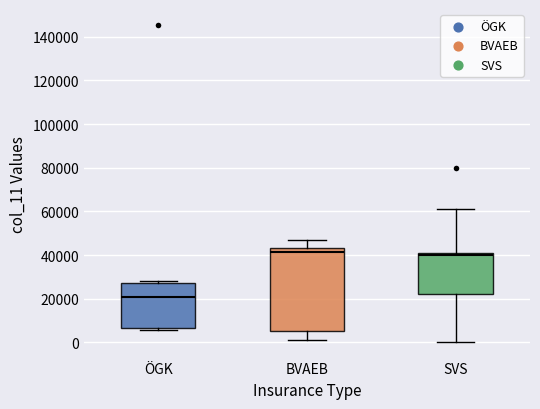

Comparing the boxes themselves (not the whiskers), which one is the tallest?

BVAEB